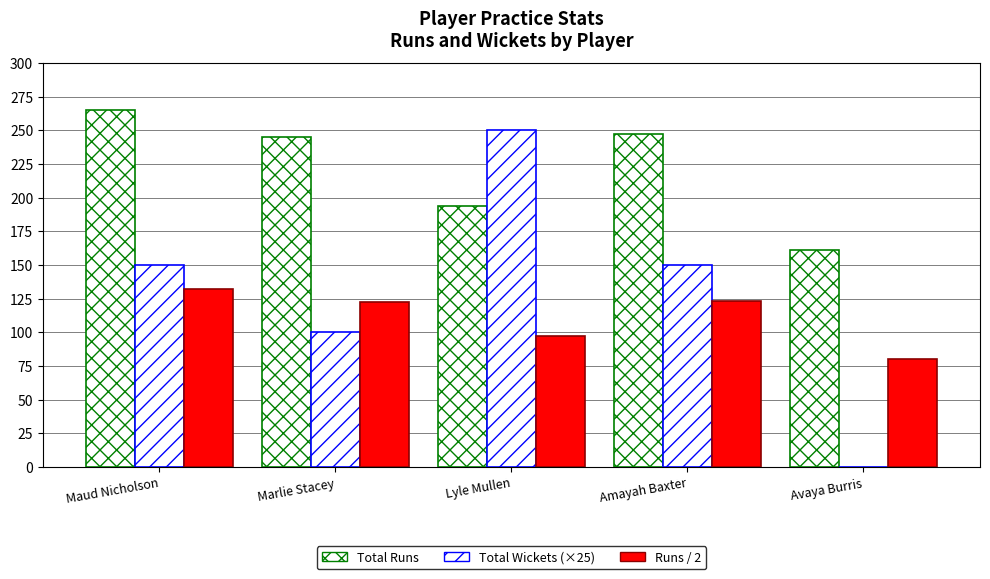

How many values in Total Wickets (×25) are above zero?

4